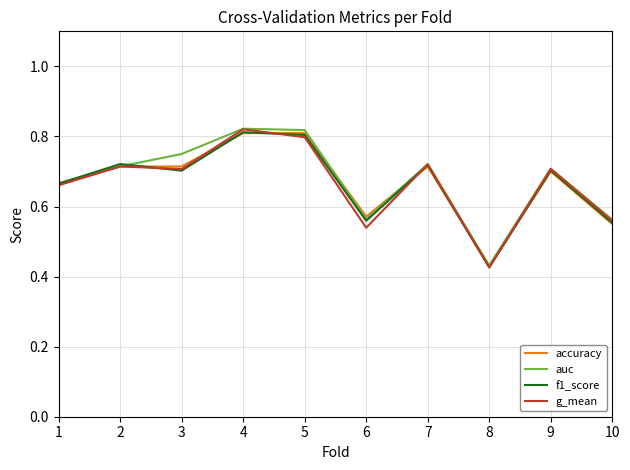

Does the chart have visible grid lines?

Yes